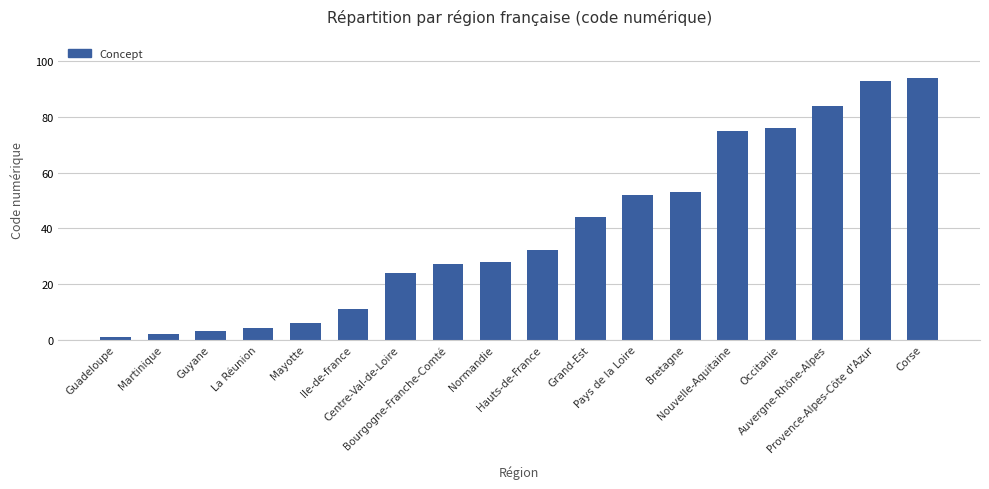

Between Centre-Val-de-Loire and Bretagne, which is larger?

Bretagne